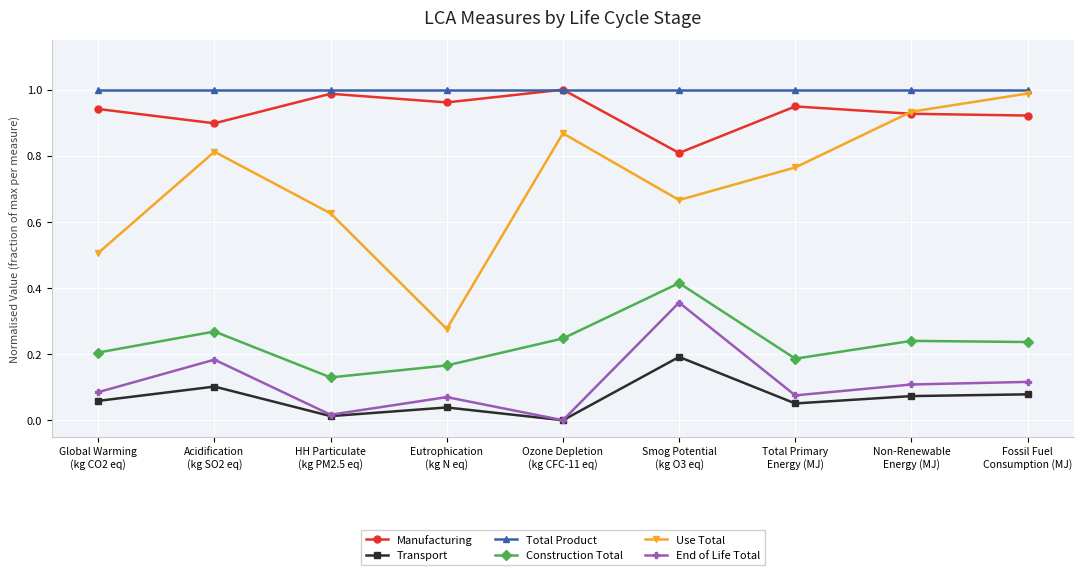

Which series has the largest range (max minus min)?

Use Total